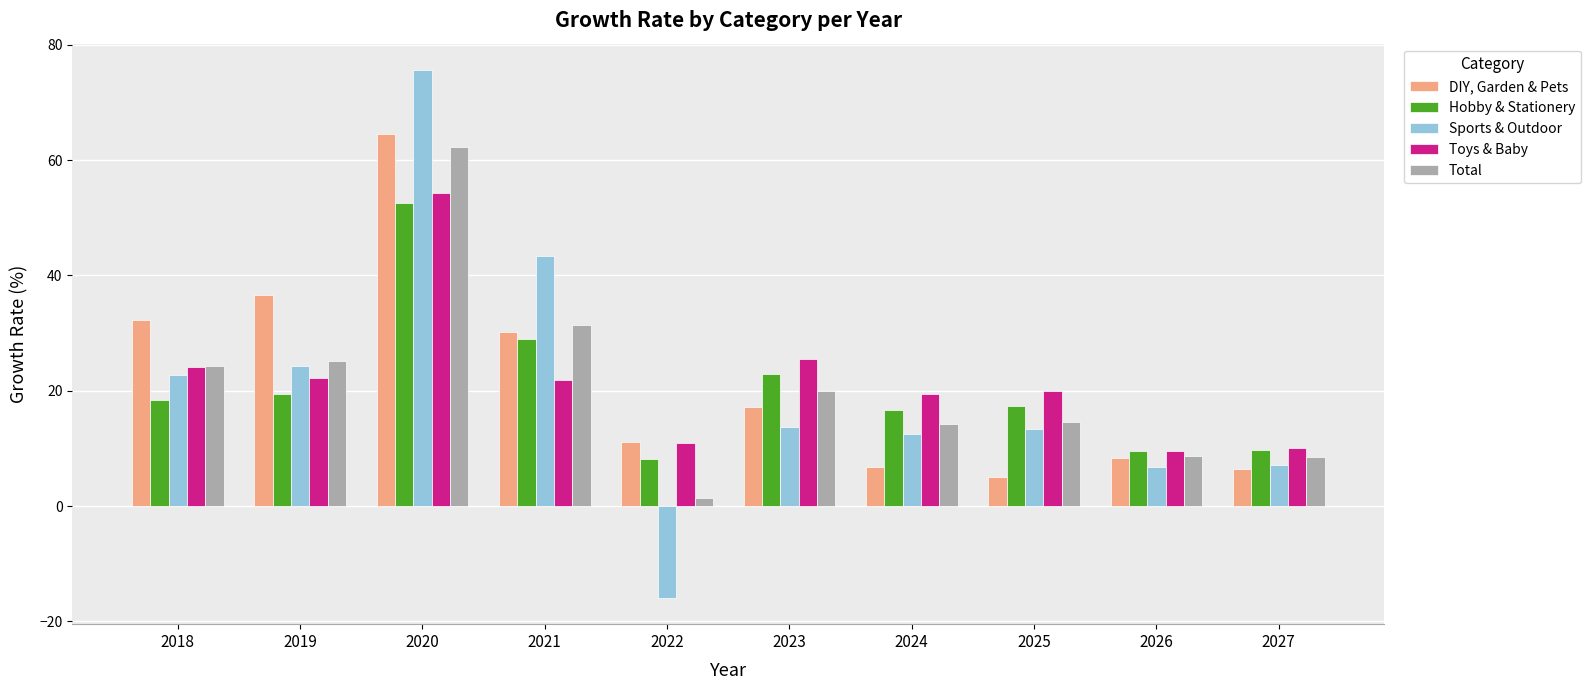

What is the difference between the maximum and second lowest values in the DIY, Garden & Pets series?

58.0